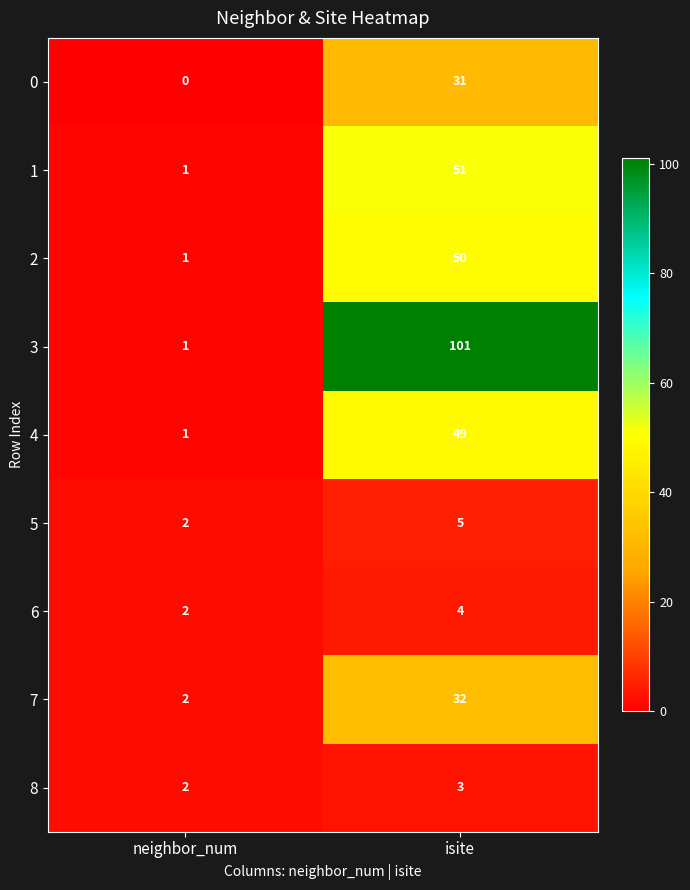

What is the sum of all 4 values?

50